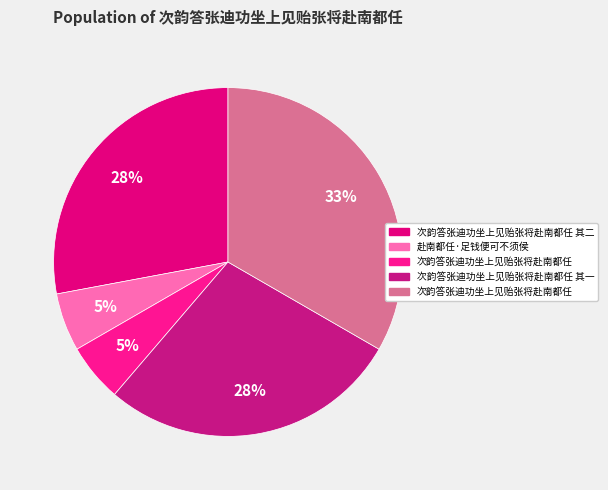

Which category has the smallest portion of the pie?

次韵答张迪功坐上见贻张将赴南都任